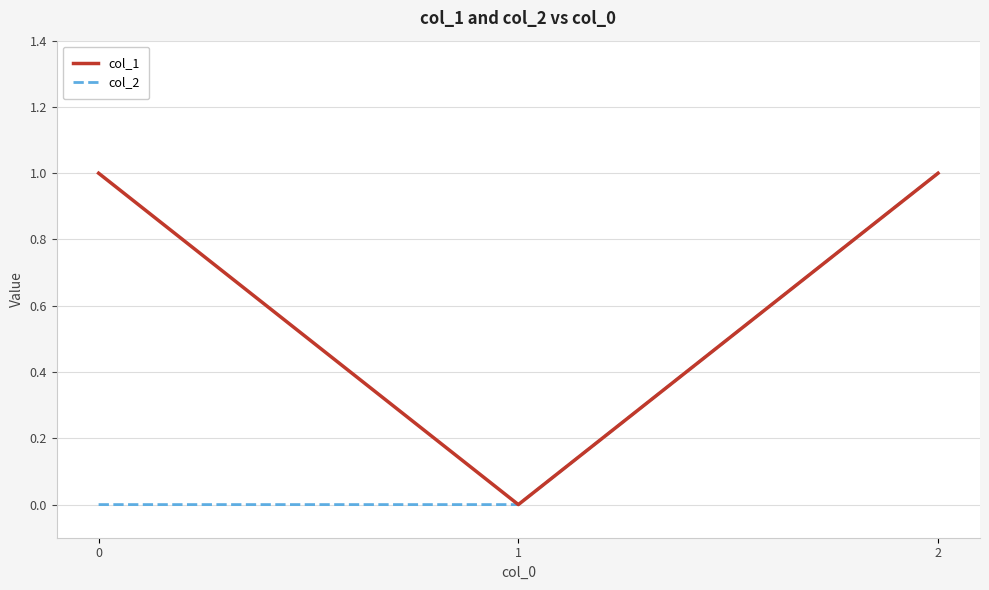

Is this an area chart (filled region under the line)?

No